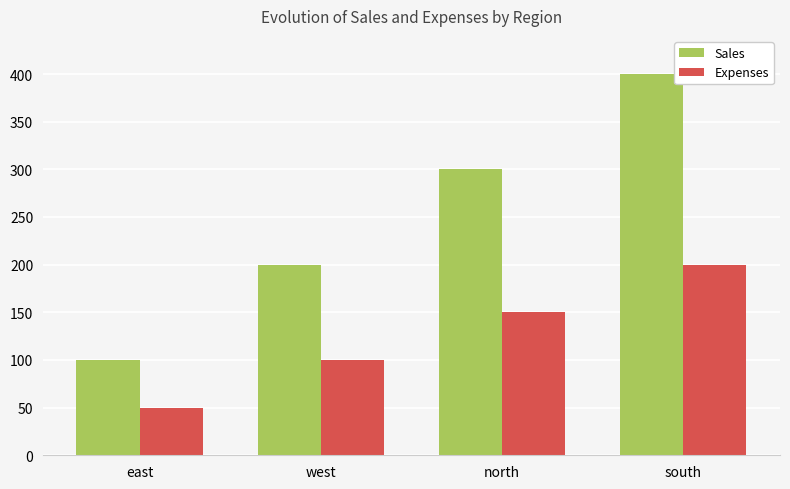

What is the spread (max minus min) of values at north?

150